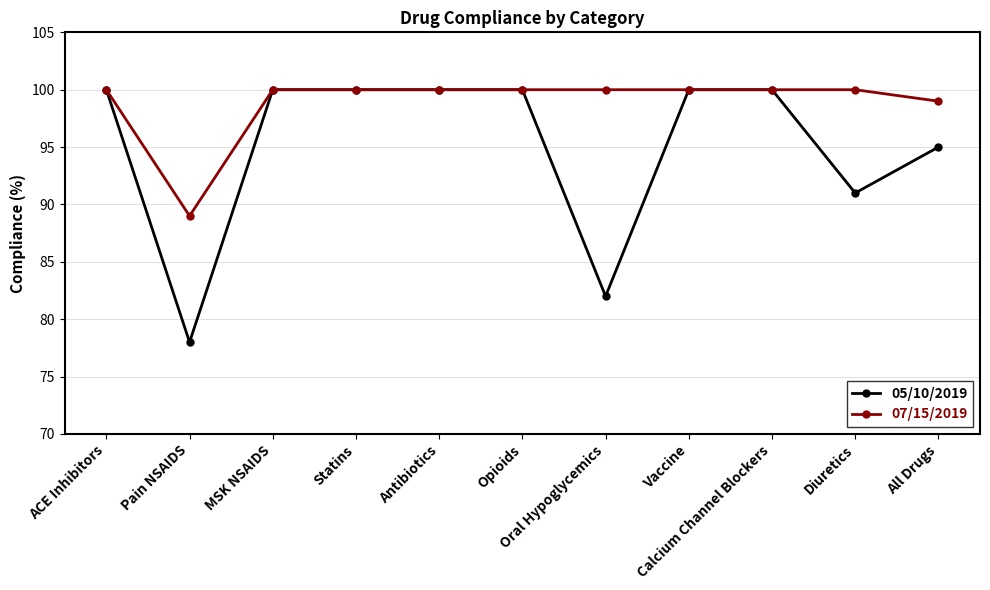

What are all the series names shown in the legend?

05/10/2019, 07/15/2019